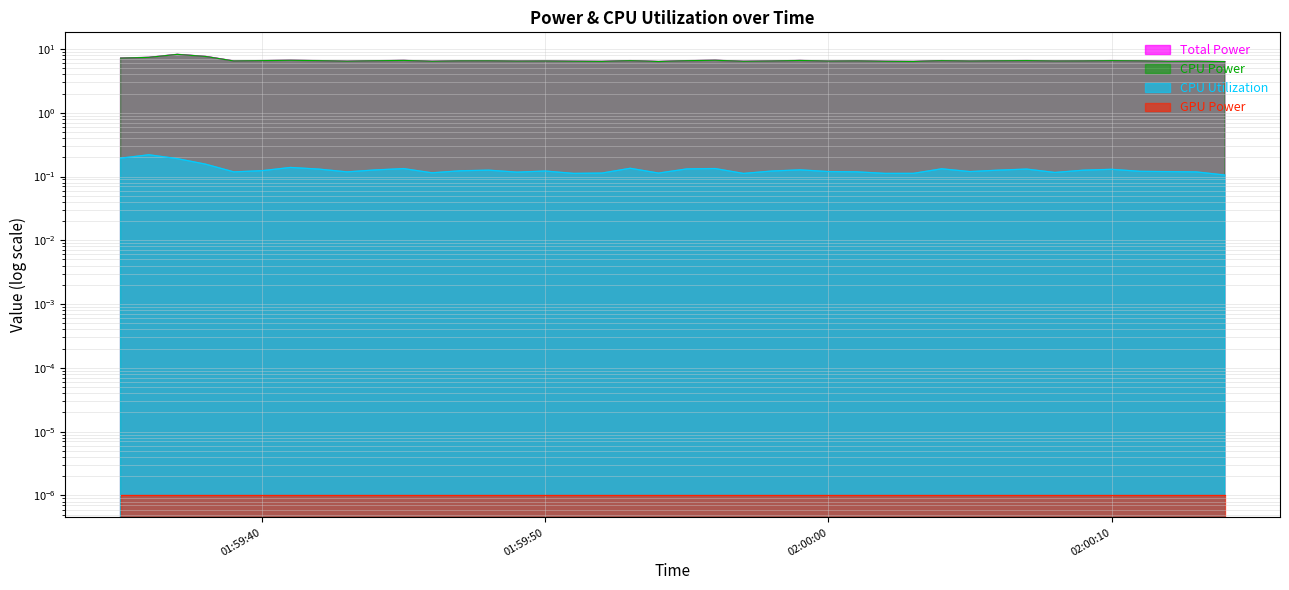

Read the Total Power value at 2025-03-24 01:59:36.

7.4